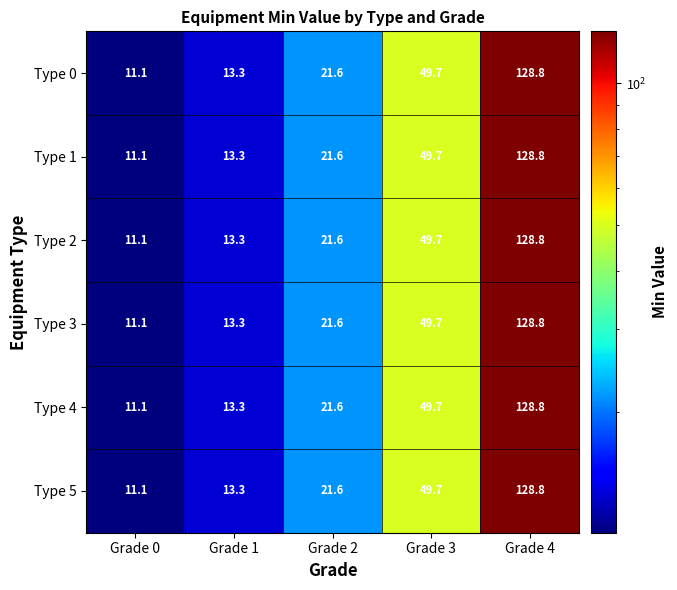

Is it true that Type 1 equals 21.6 at Grade 2?

True